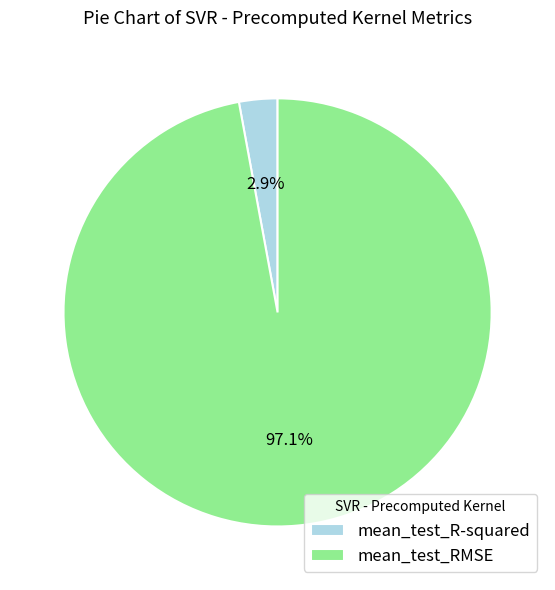

Do mean_test_R-squared and mean_test_RMSE together represent more than half of the pie?

Yes